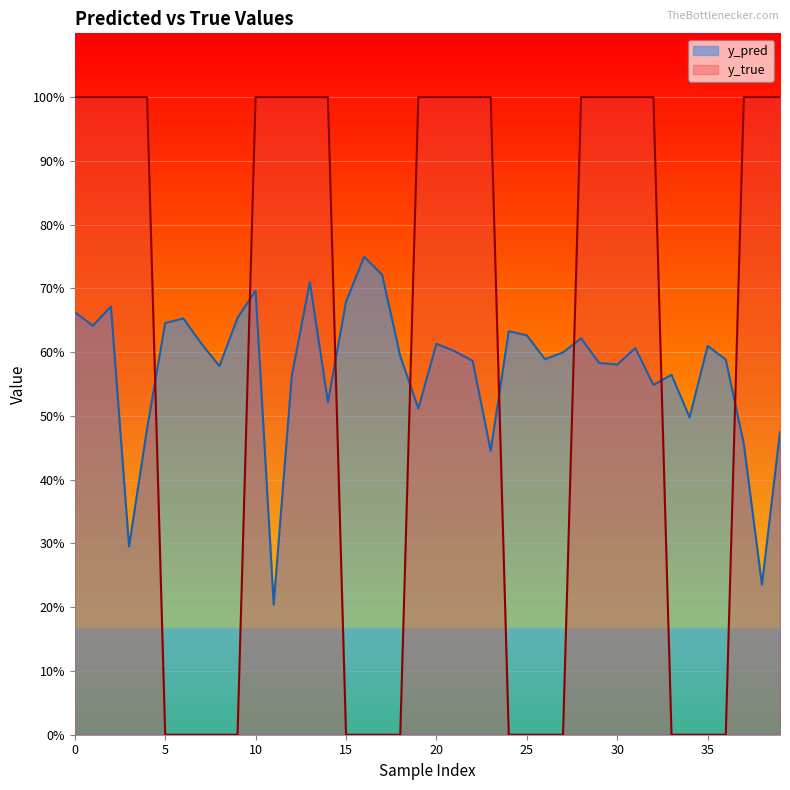

At which category does the chart reach its minimum across all series?

5